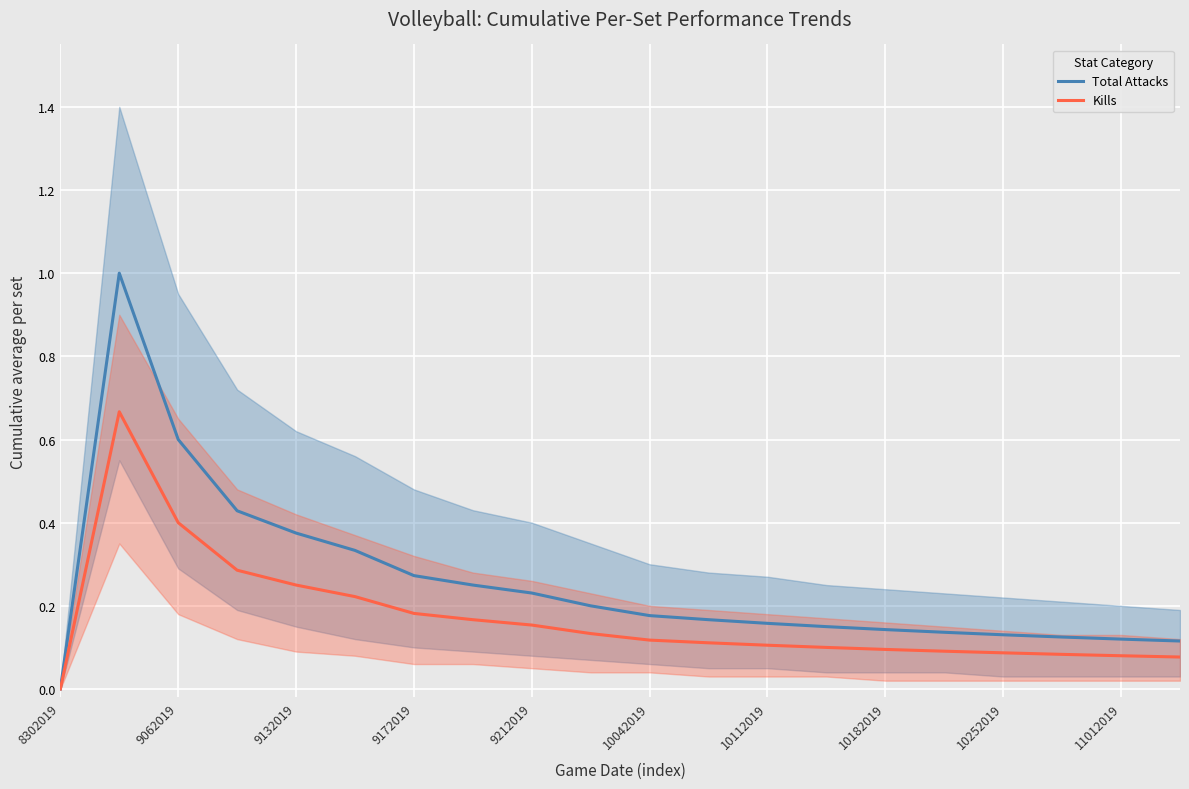

What is the value of the Total Attacks point at the 3rd from the left?

0.6